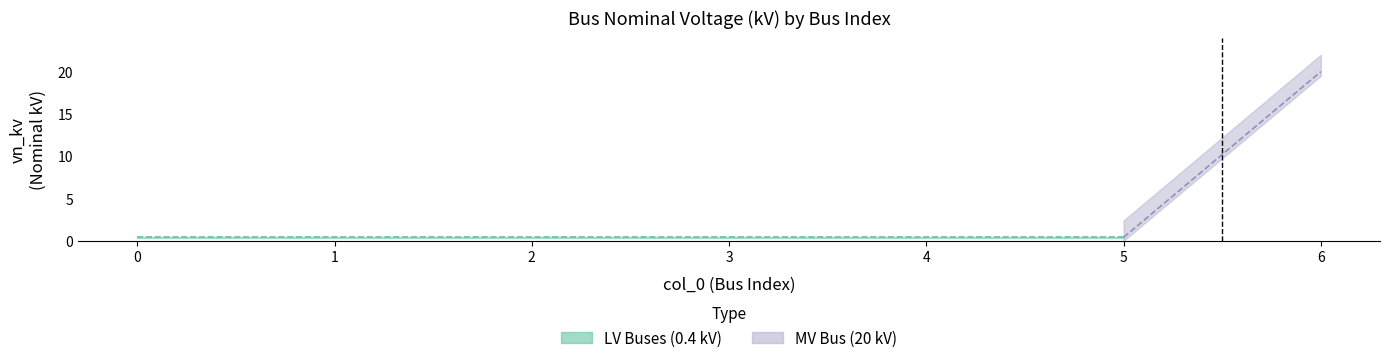

Reading left to right, list all the values displayed in this chart.

0=0.4	1=0.4	2=0.4	3=0.4	4=0.4	5=0.4	6=20.0